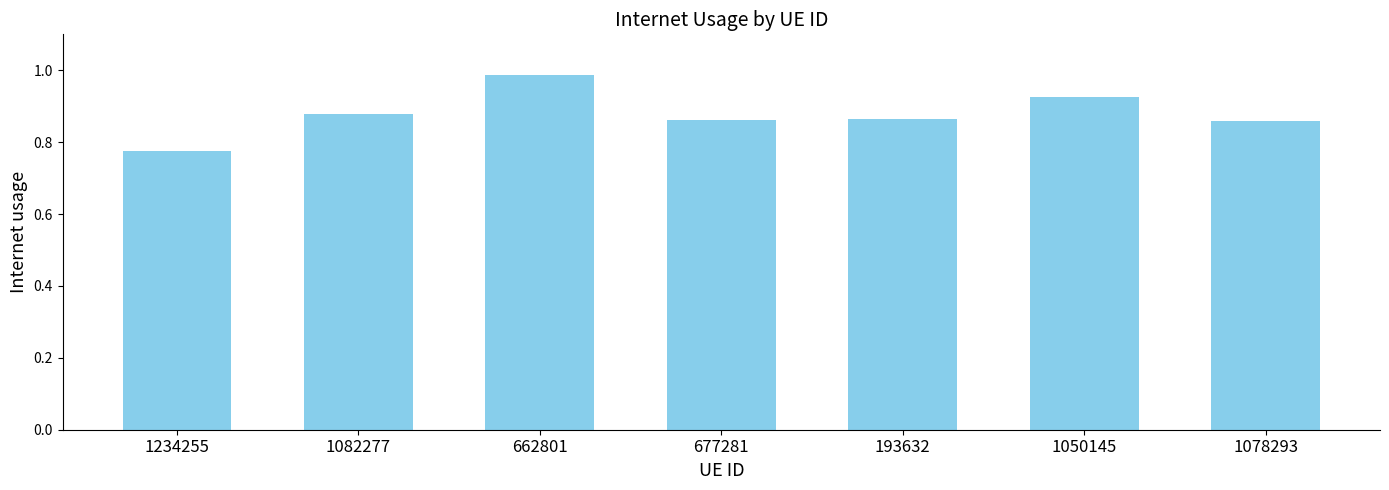

At which label is the value closest to 0?

1234255